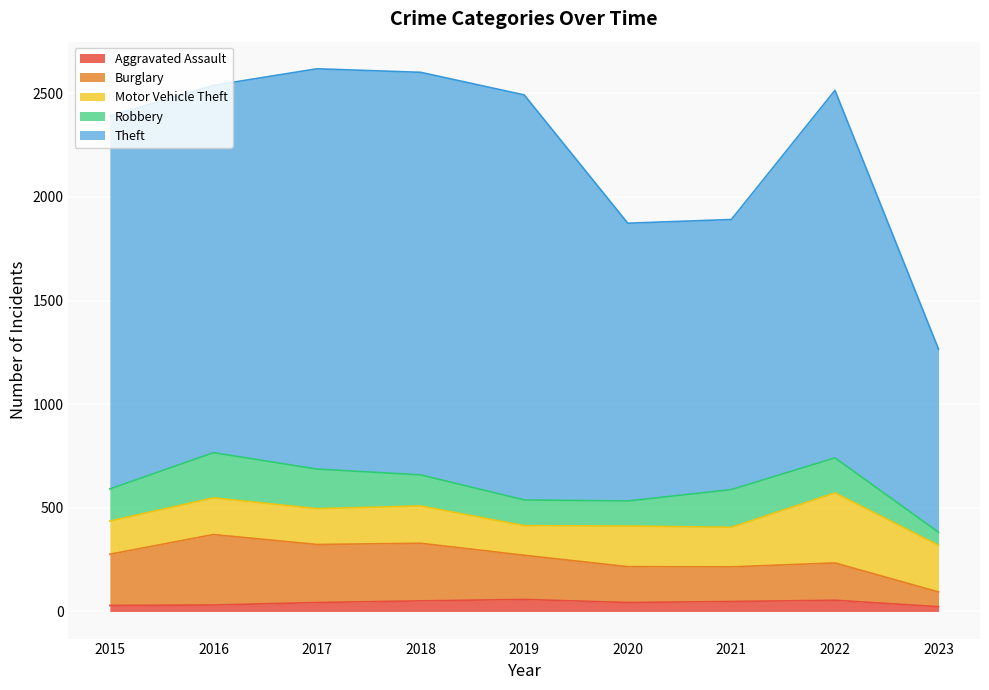

What is the difference between the Theft values at 2023 and 2015?

1125